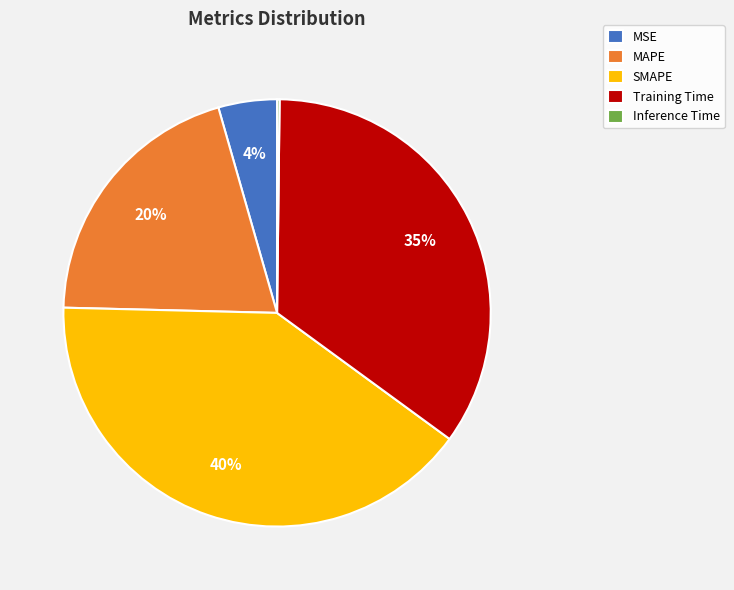

Is there a majority slice in this chart?

No